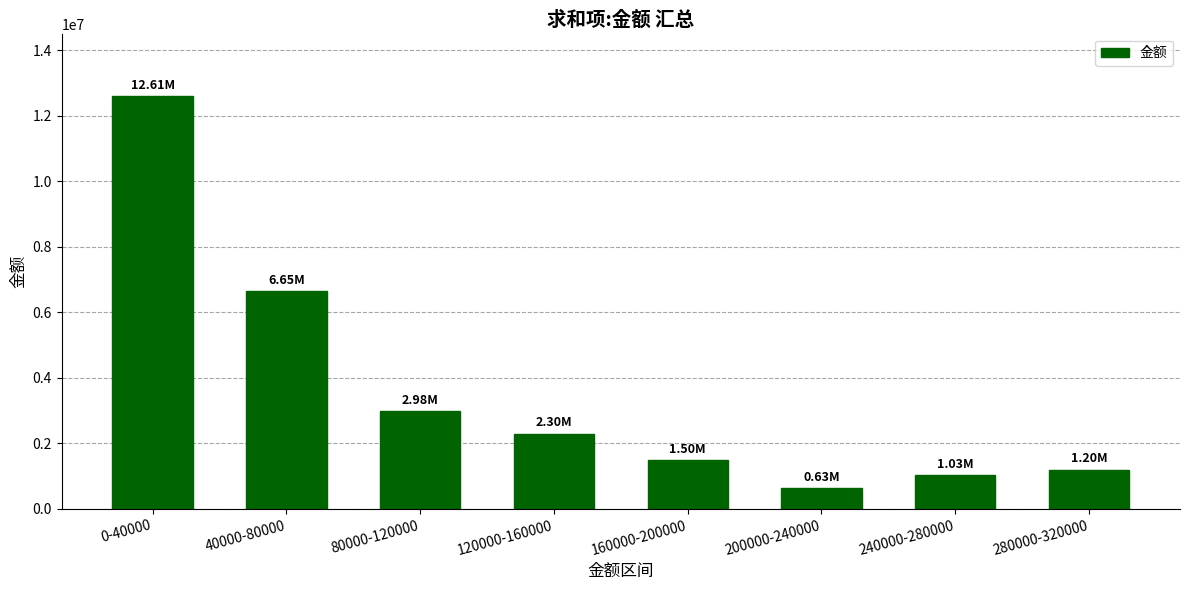

What is the ratio of the value at 160000-200000 to the value at 200000-240000?

2.4